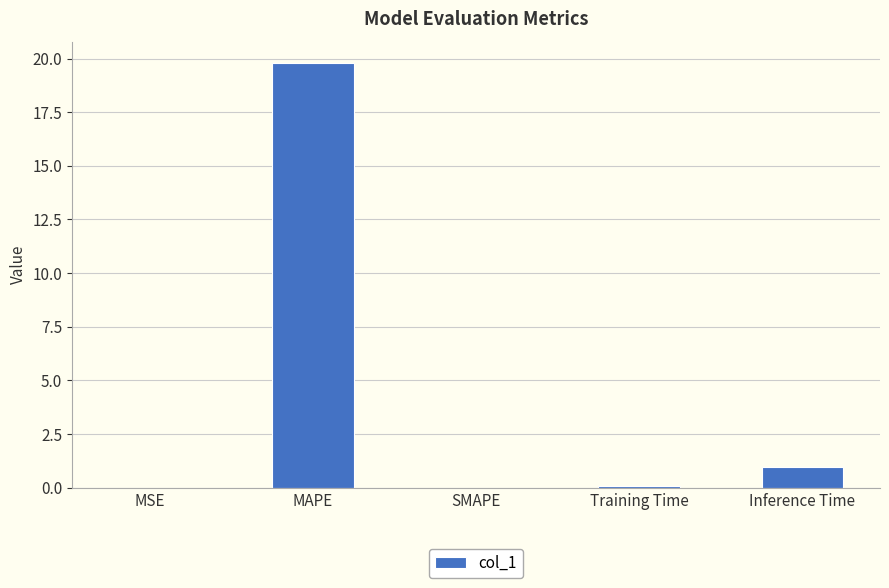

Where is the data nearest to the value 9?

Inference Time